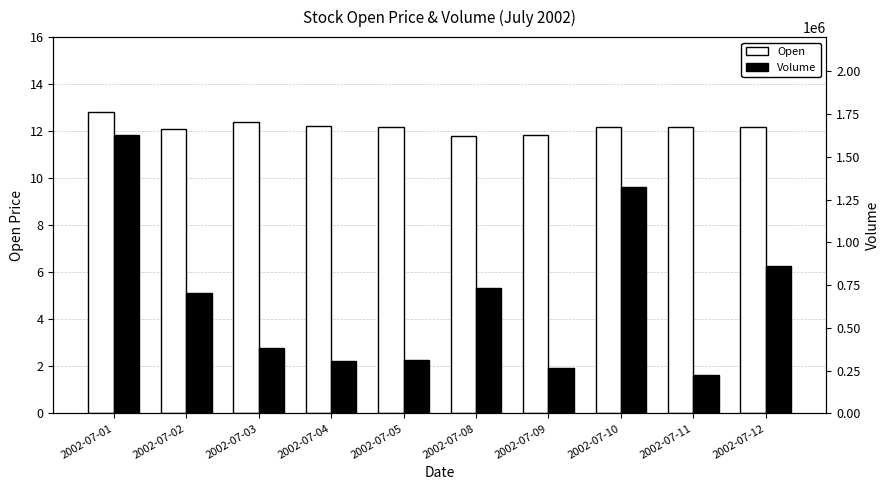

Is the value of Open at 2002-07-04 greater than the value of Volume at 2002-07-08?

No